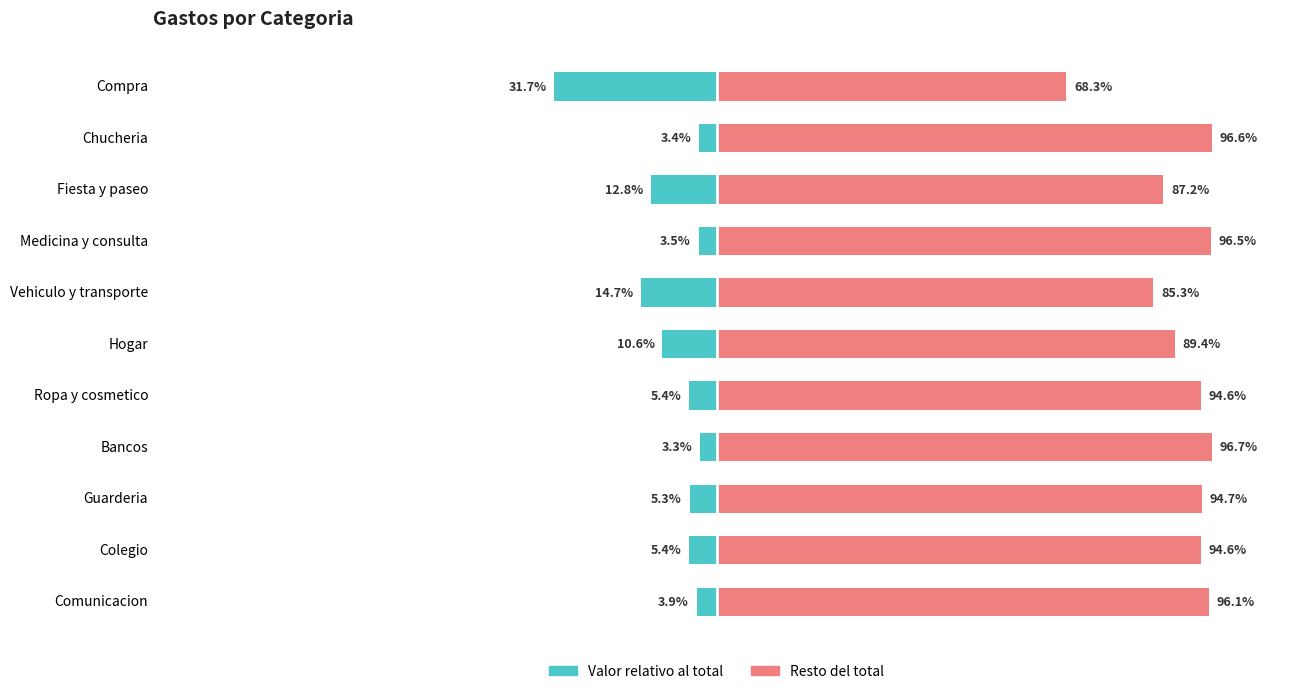

How many data points in Resto are above 94?

7